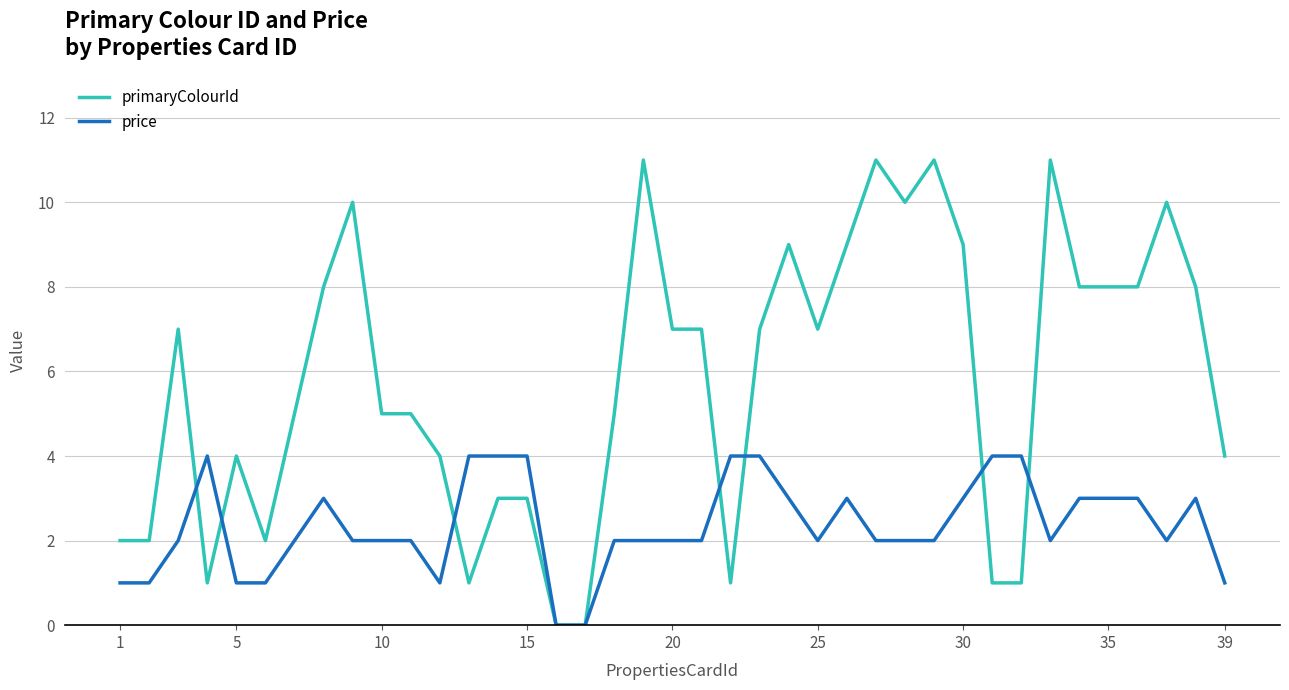

Which series has the widest spread of values?

primaryColourId